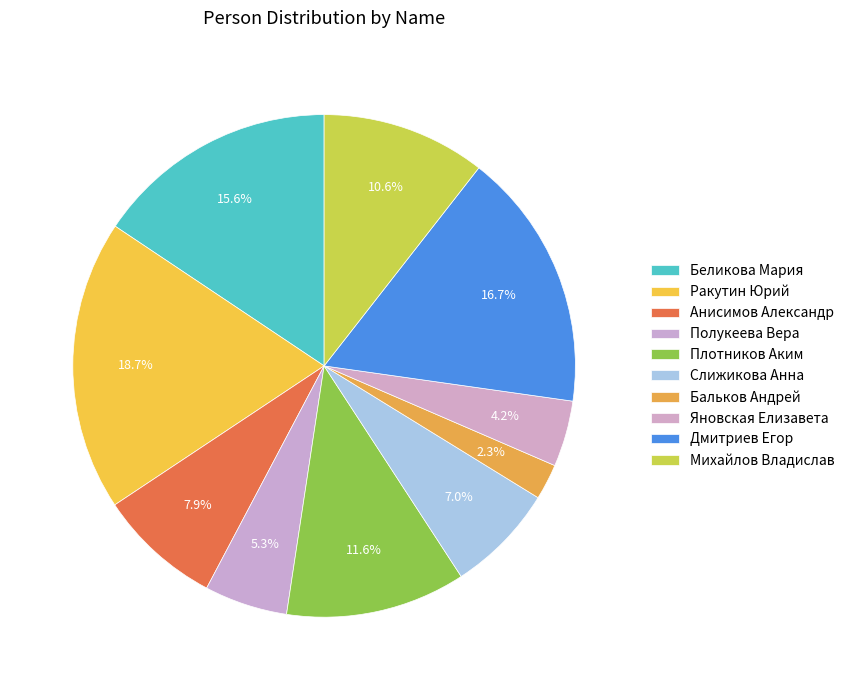

How many segments does this pie chart have?

10